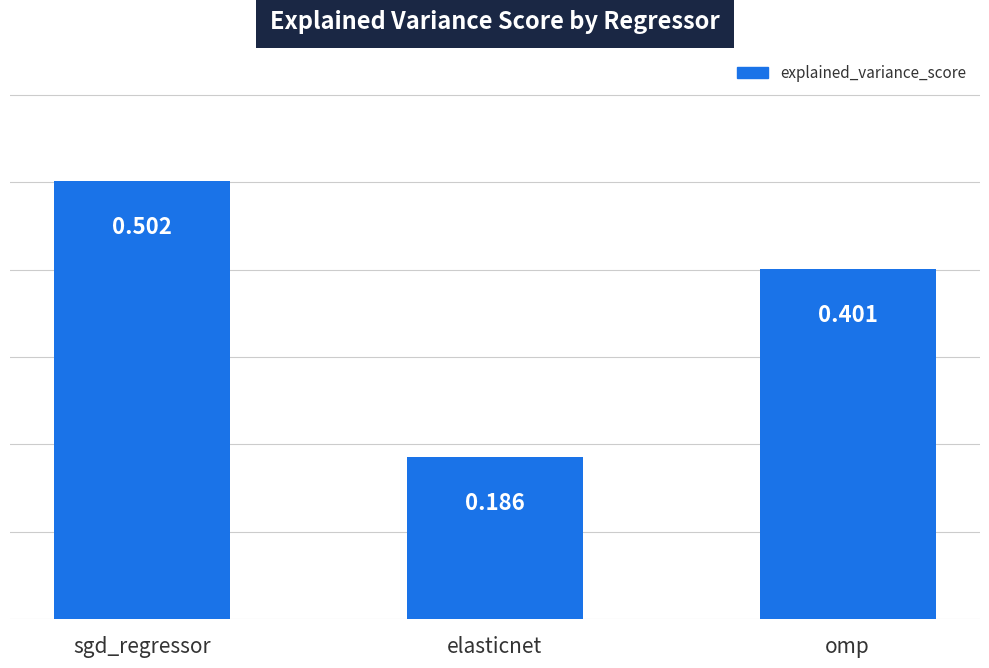

Which label corresponds to the largest value in the chart?

sgd_regressor